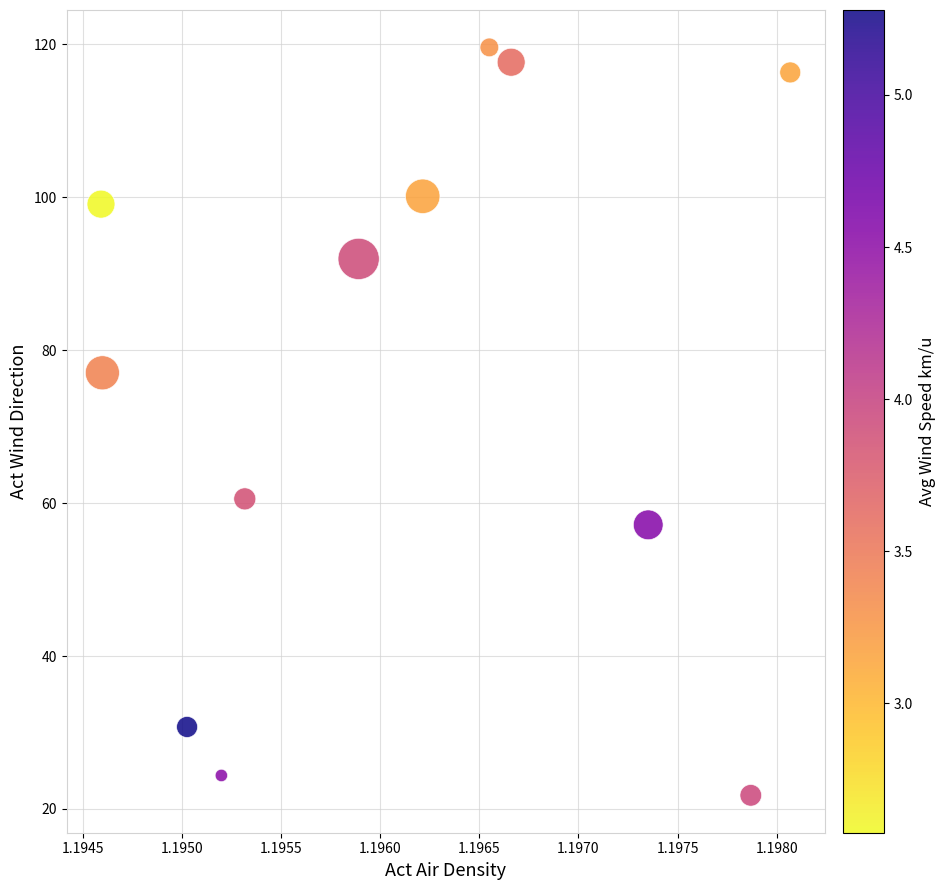

What Y value in the scatter plot is closest to 70?

77.0